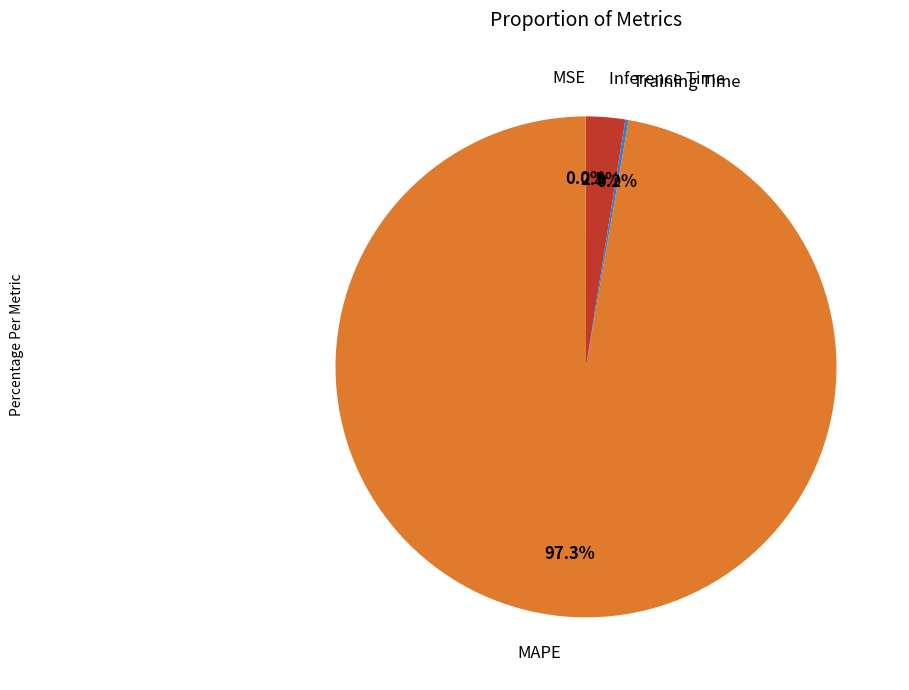

What is the largest slice in the pie chart?

MAPE